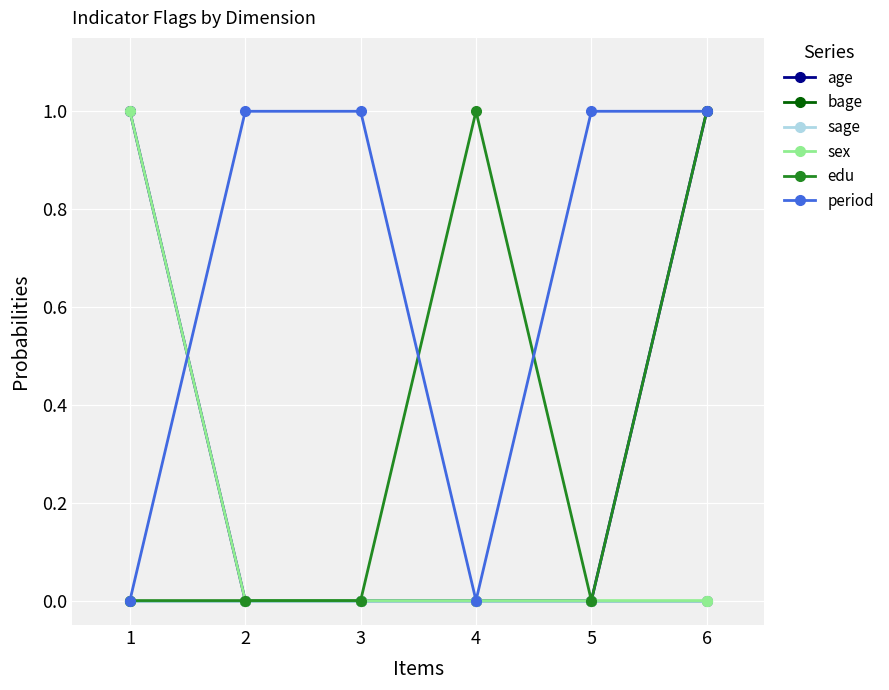

What is the maximum value shown in the chart?

1